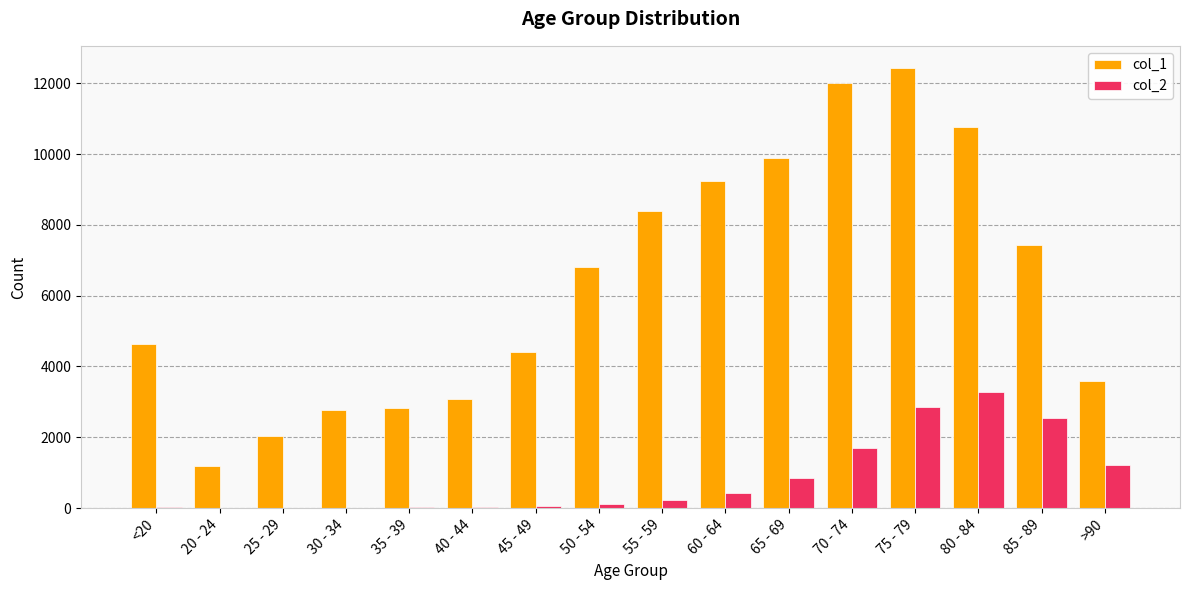

Which series has the largest total across all categories?

col_1